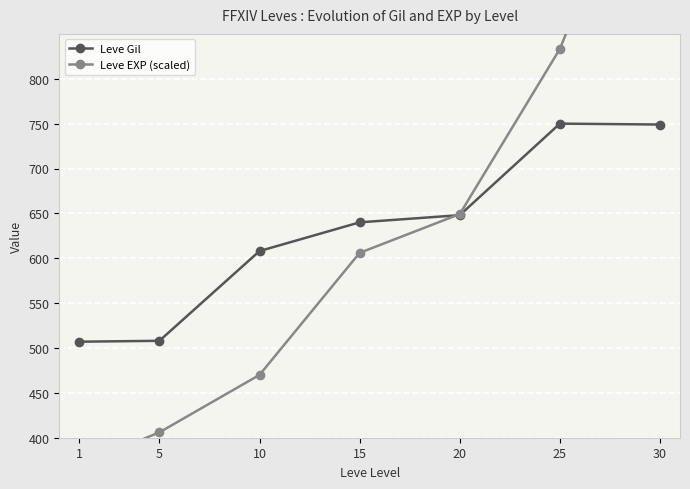

How many data points in Leve Gil are above 640?

3